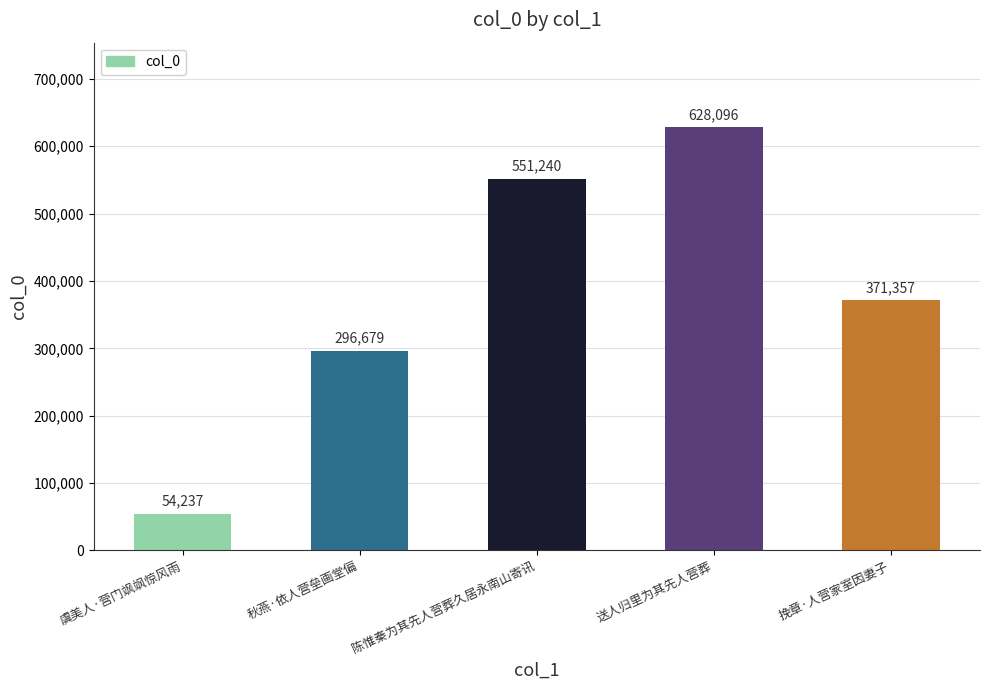

At which category does the chart reach its peak across all series?

送人归里为其先人营葬